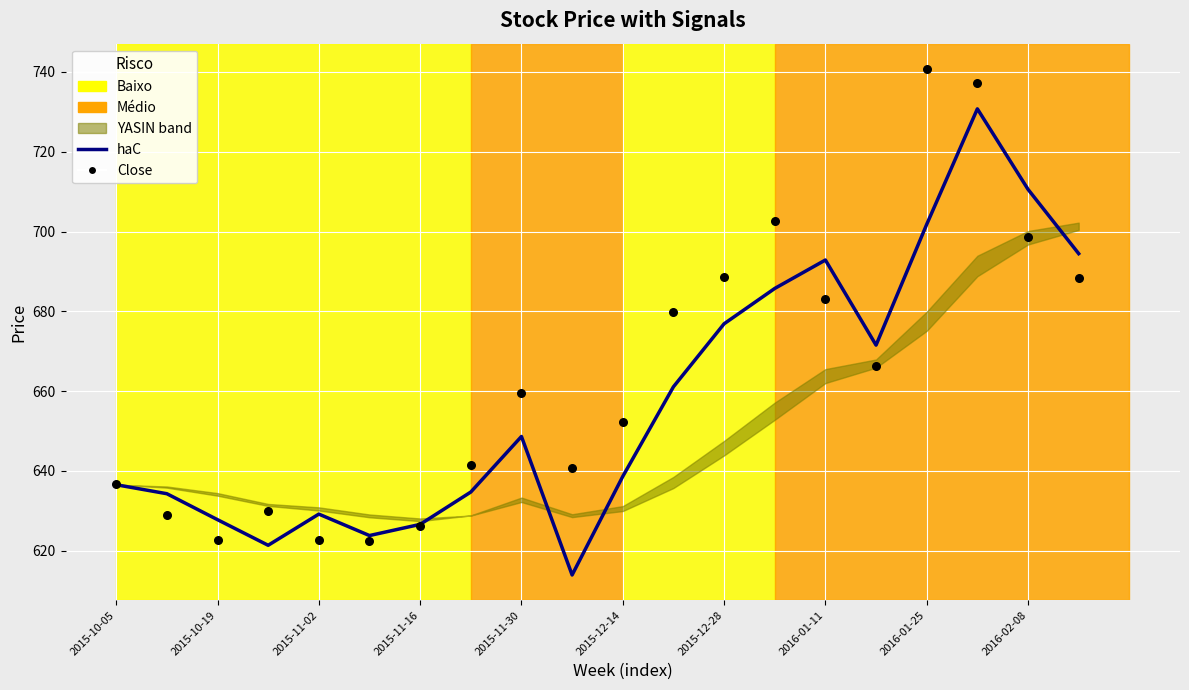

Which series has the largest Y range (max minus min)?

Close